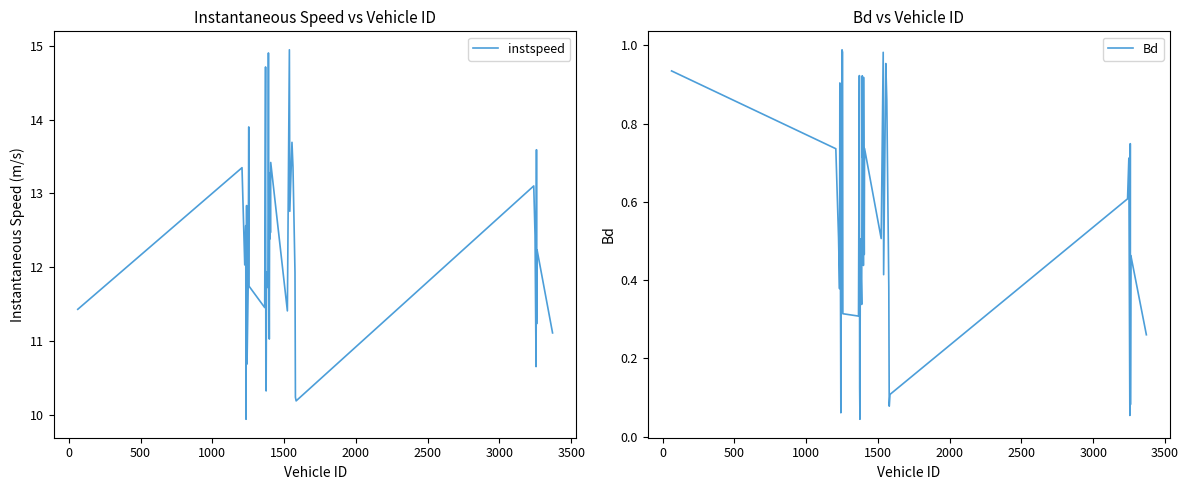

What is the minimum value for instspeed?

9.9